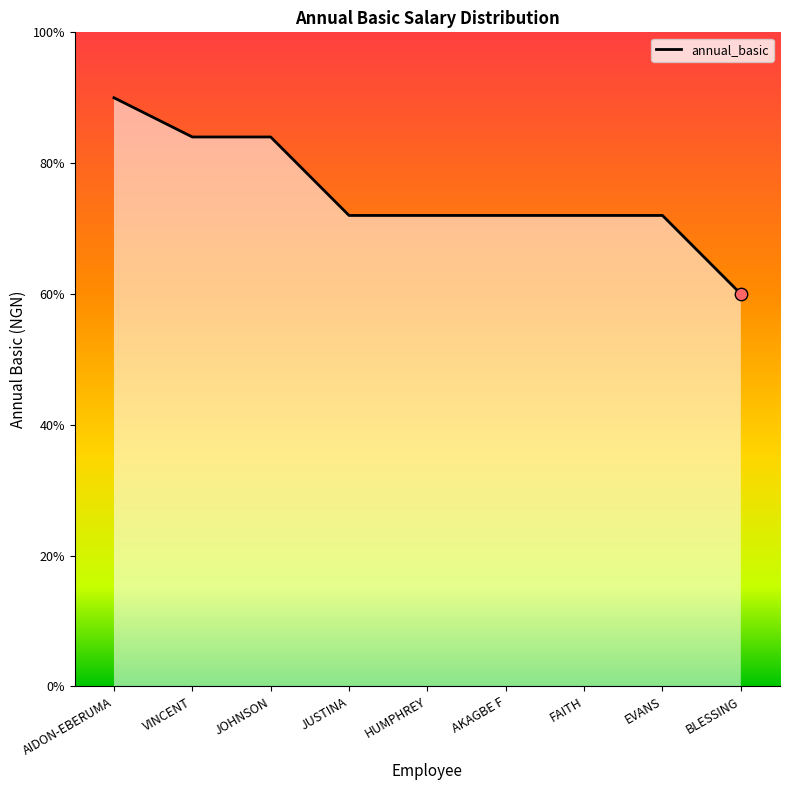

Which has a higher value, HUMPHREY or AIDON-EBERUMA?

AIDON-EBERUMA